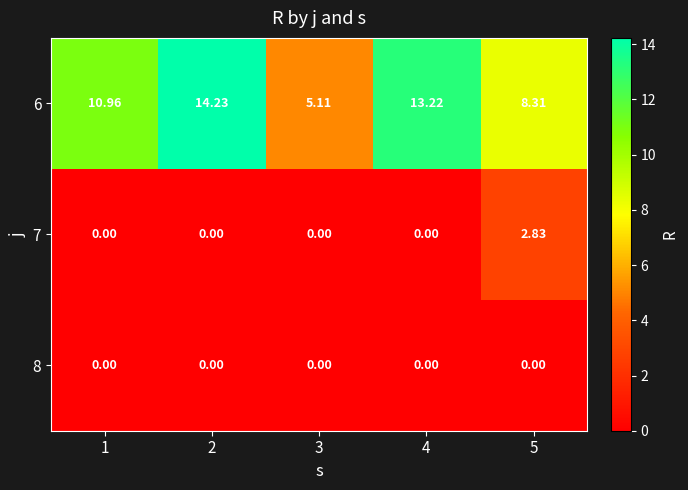

Is the value of 8 at 5 greater than the value of 6 at 1?

No